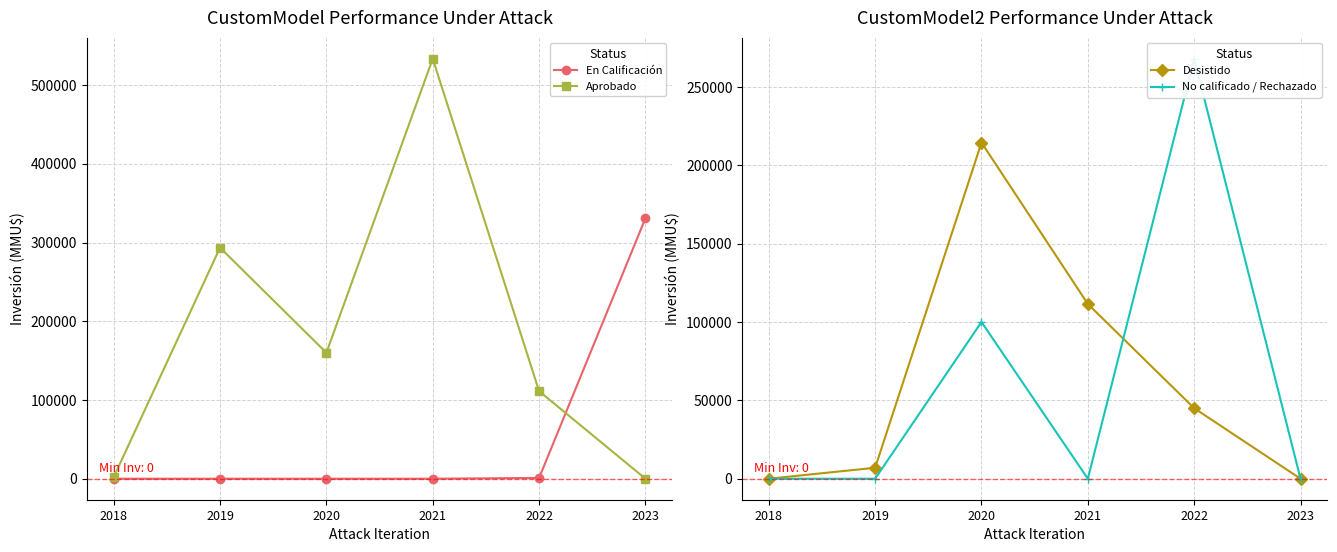

Is it true that Desistido equals 0 at 2023?

True